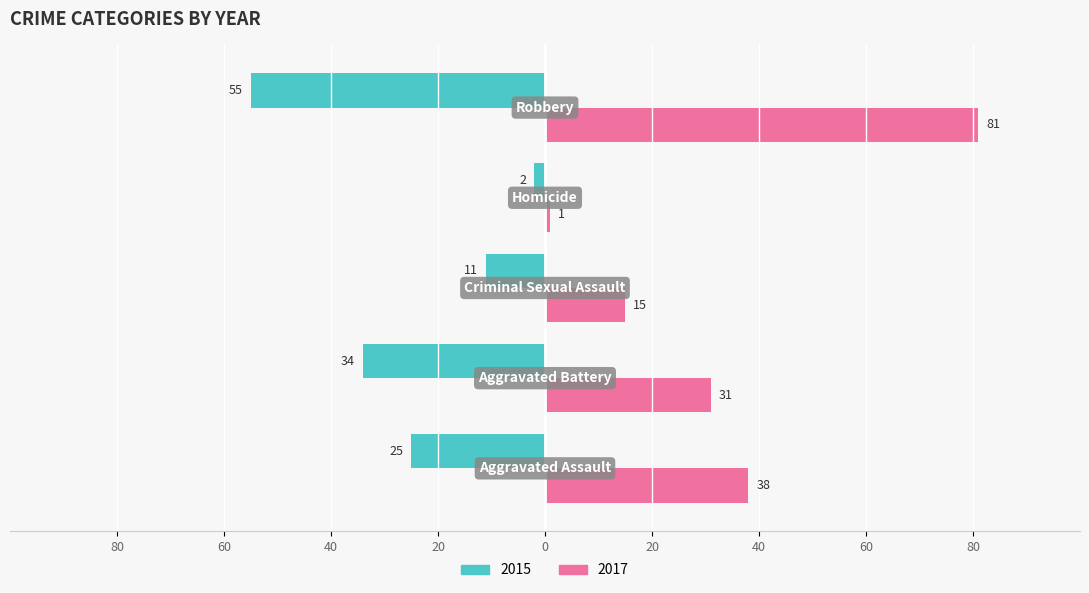

Reading left to right, list all the values displayed in this chart.

2015: -25	-34	-11	-2	-55
2017: 38	31	15	1	81